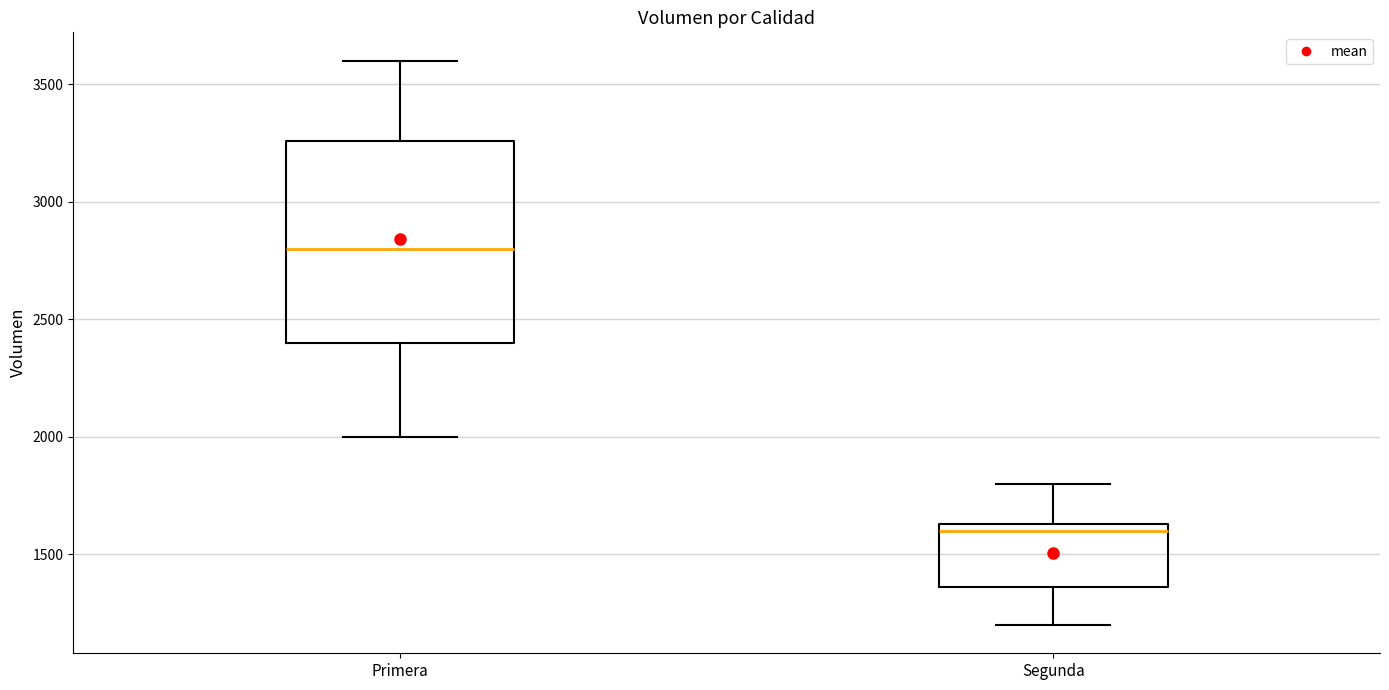

Reading left to right, transcribe this box plot: for each box, give where its median line is, the range the box spans, and where its two whiskers end, as read against the y-axis. The values are not printed on the chart, so give them approximately, as read against the axis.

Primera: median 2800, box 2400 to 3250, whiskers 2000 to 3600
Segunda: median 1600, box 1350 to 1650, whiskers 1200 to 1800